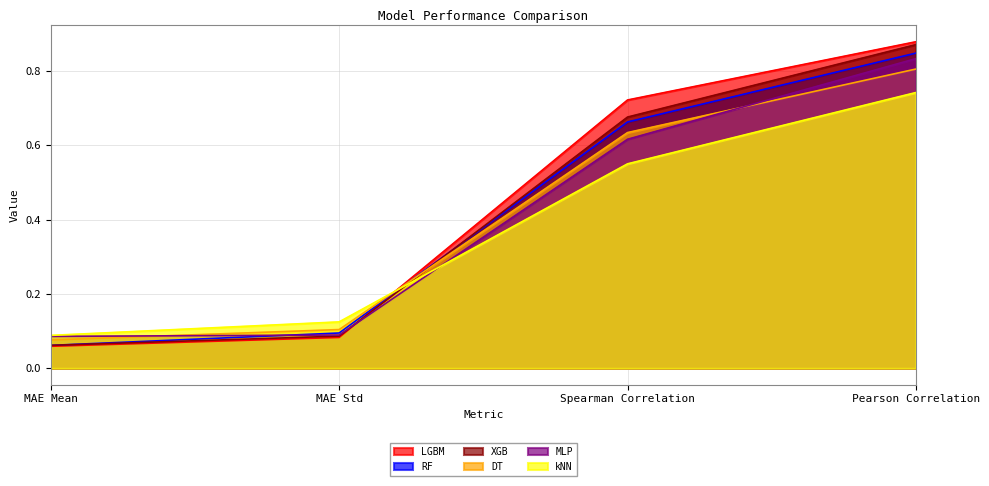

What is the average value of the kNN series?

0.4